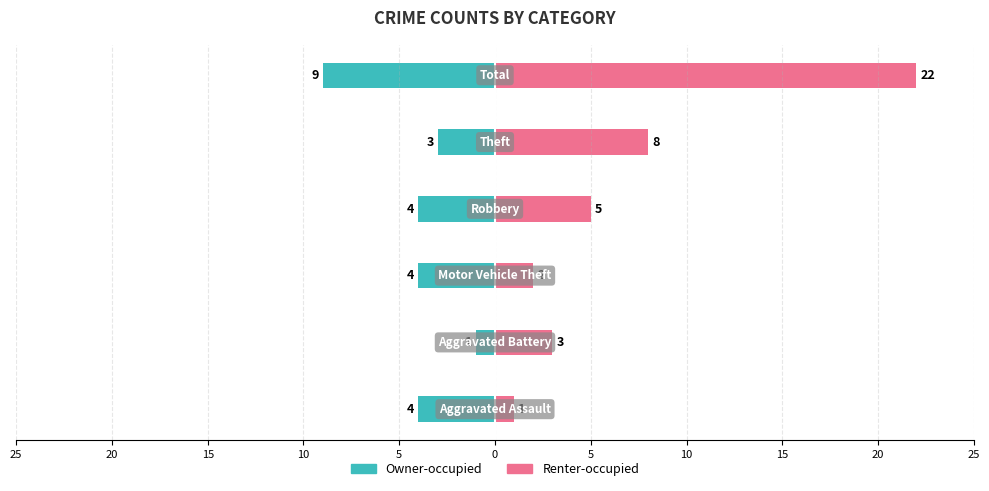

What are all the series names shown in the legend?

Owner-occupied, Renter-occupied